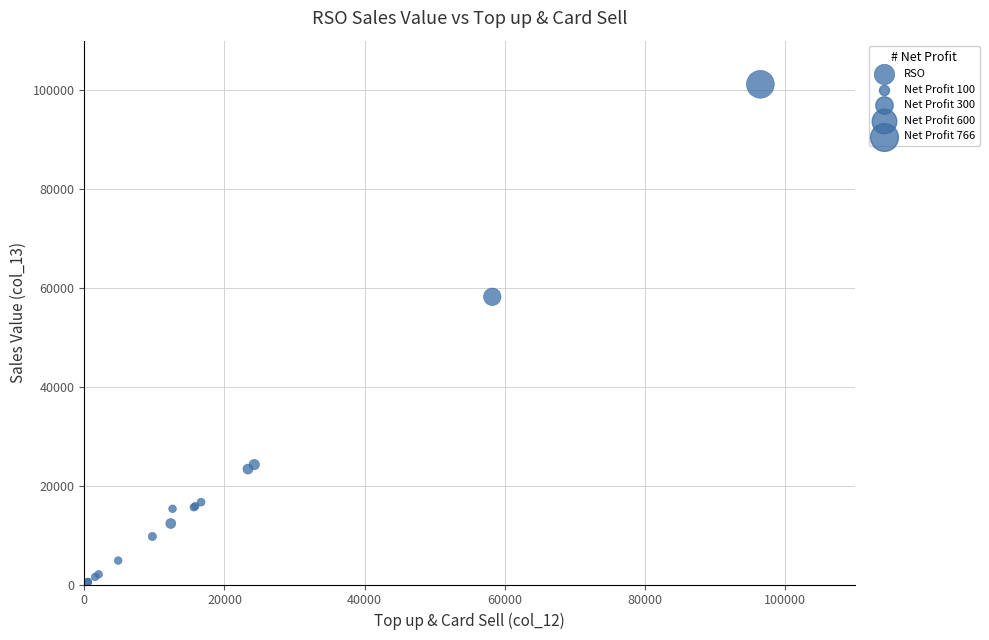

What Y value in the scatter plot is closest to 50844?

58200